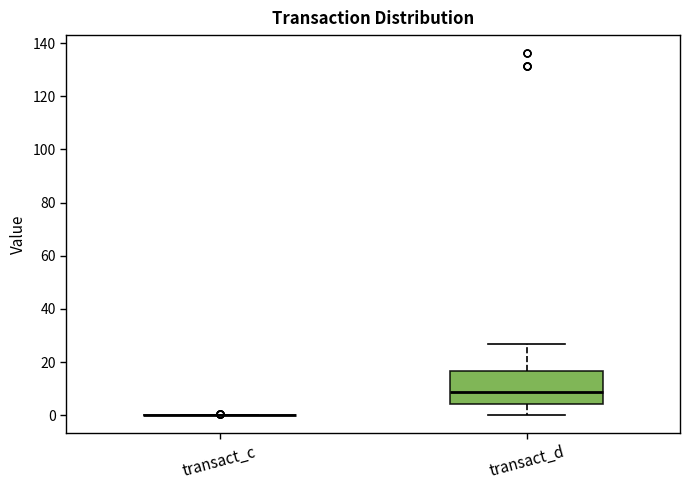

Reading left to right, transcribe this box plot: for each box, give where its median line is, the range the box spans, and where its two whiskers end, as read against the y-axis. The values are not printed on the chart, so give them approximately, as read against the axis.

transact_c: box collapsed to a line at 0, whiskers 0 to 0
transact_d: median 8, box 4 to 16, whiskers 0 to 26